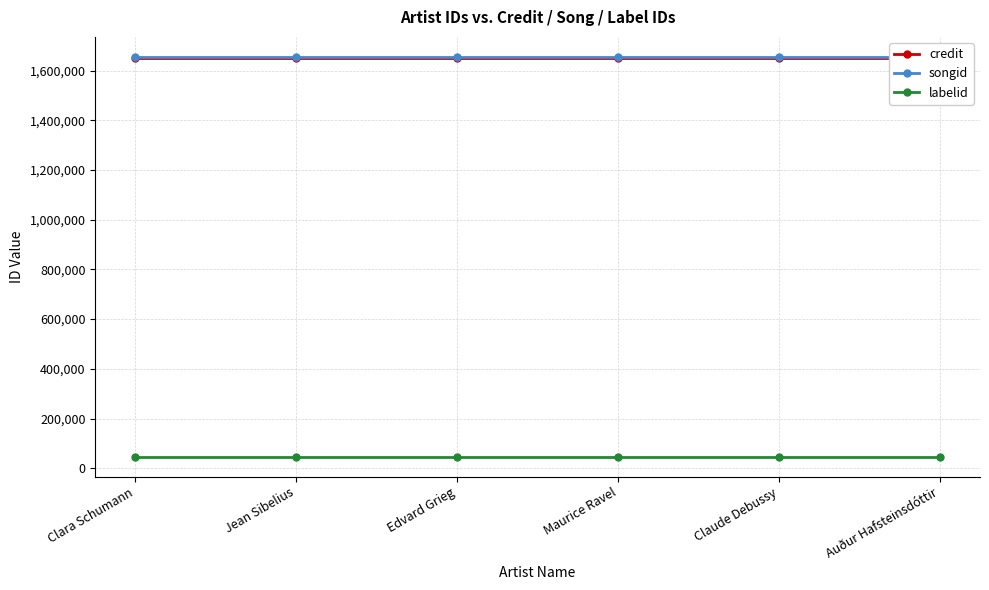

What is the spread (max minus min) of values at Edvard Grieg?

1607965